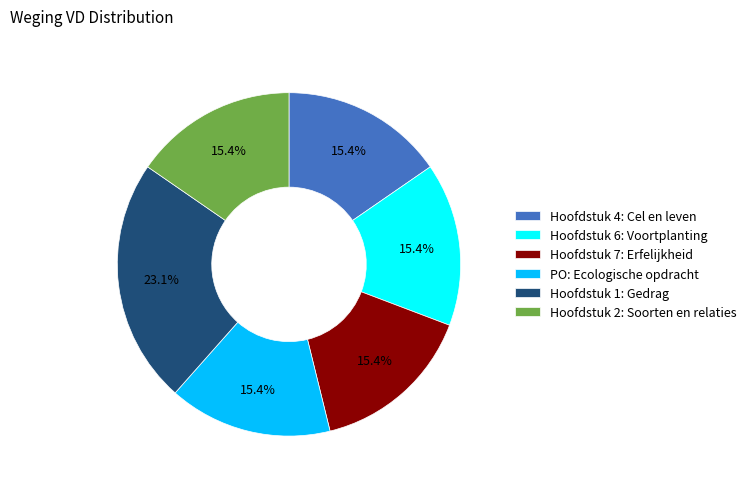

To the nearest percent, what portion does Hoofdstuk 1: Gedrag represent?

23%